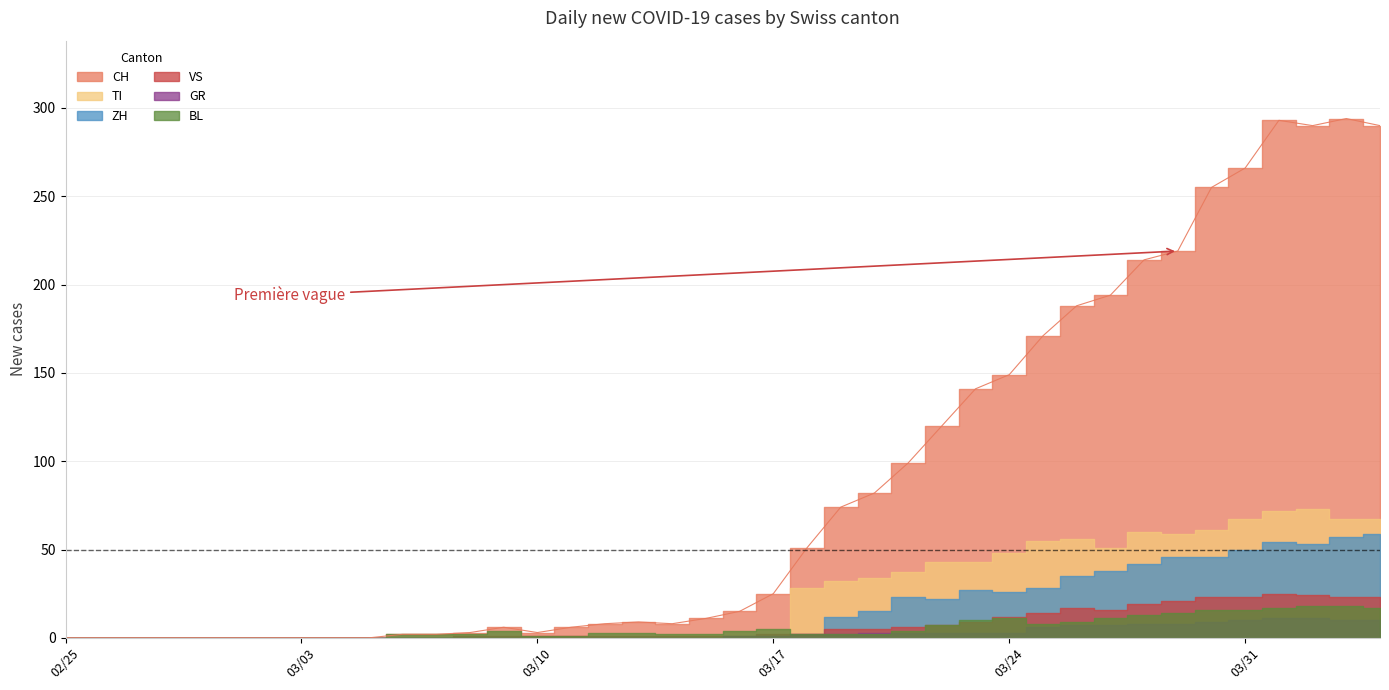

The CH series shows 51 at 27. True or false?

False